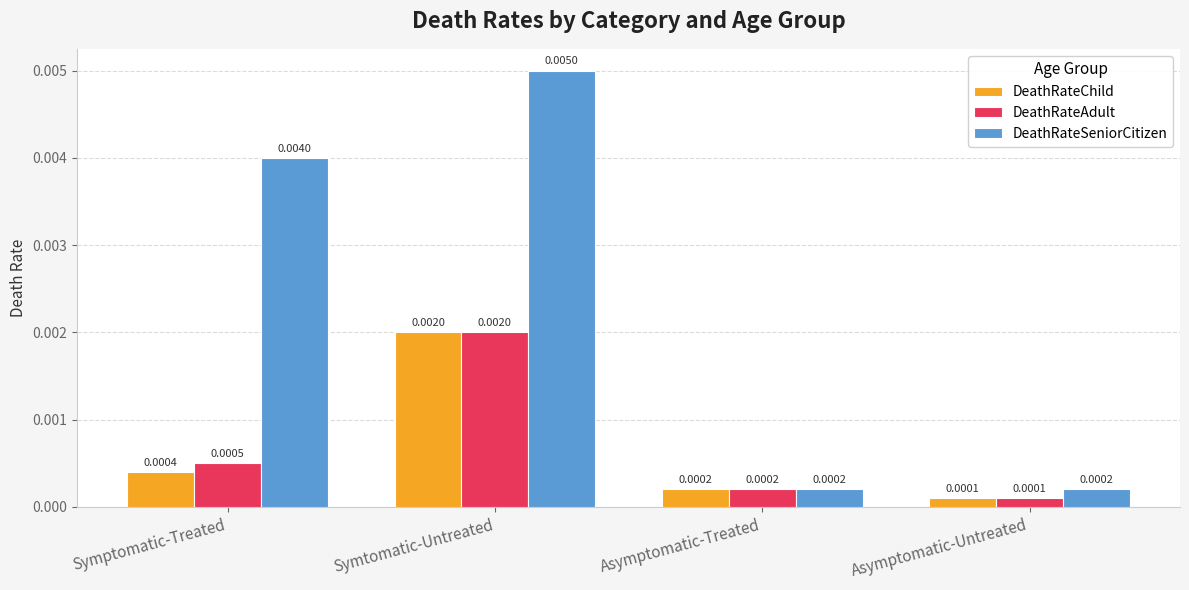

What are all the series names shown in the legend?

DeathRateChild, DeathRateAdult, DeathRateSeniorCitizen